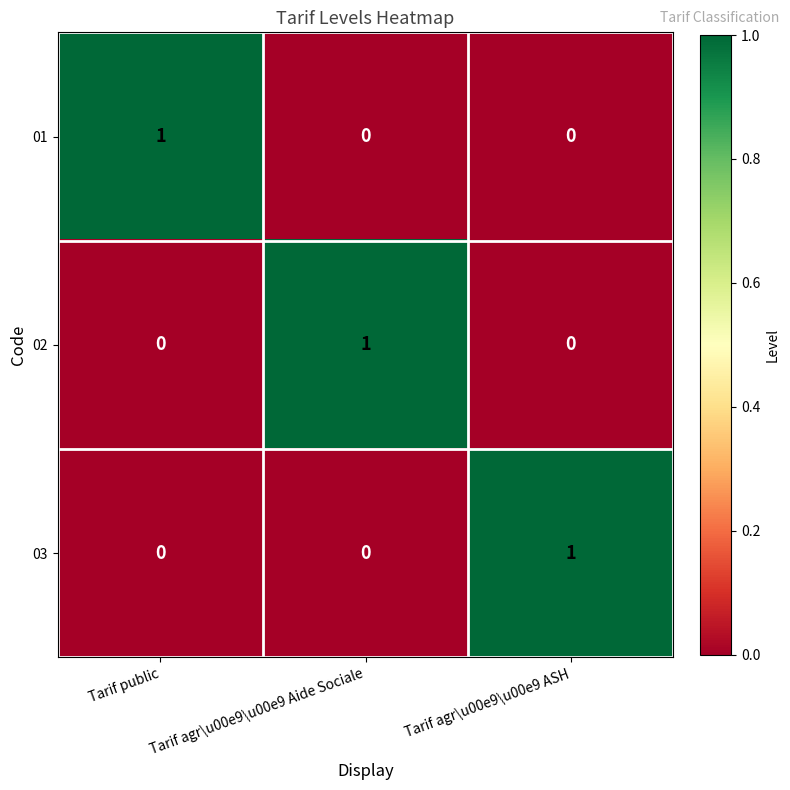

True or false: 02 has a value of 0 at Tarif agr\u00e9\u00e9 ASH.

True